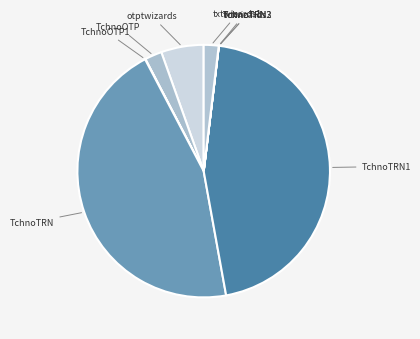

True or false: otptwizards accounts for 5% of the total.

True